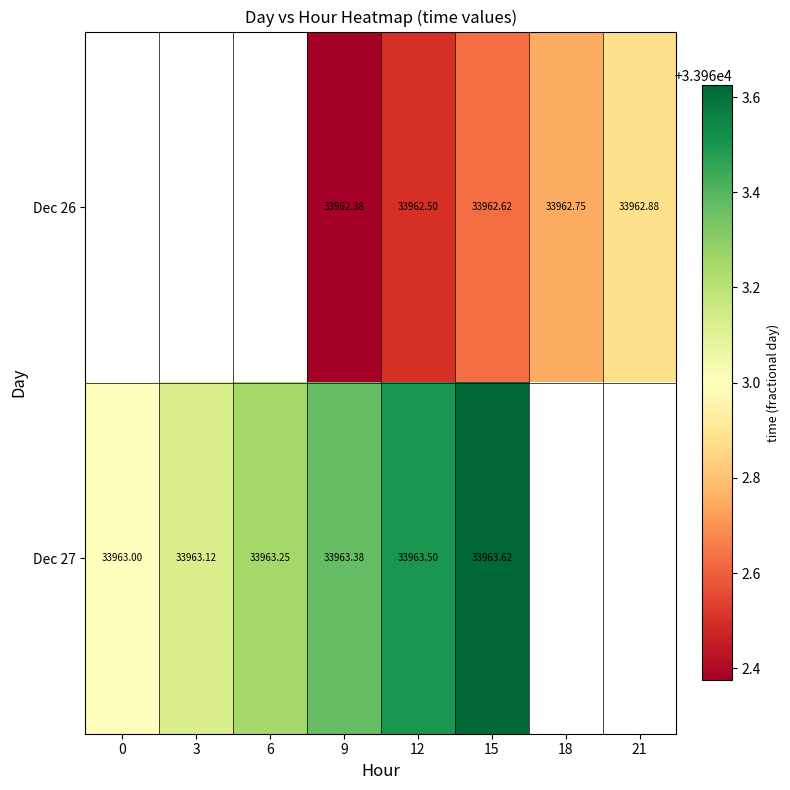

True or false: Dec 26 has a value of 33962.8 at 18.

True